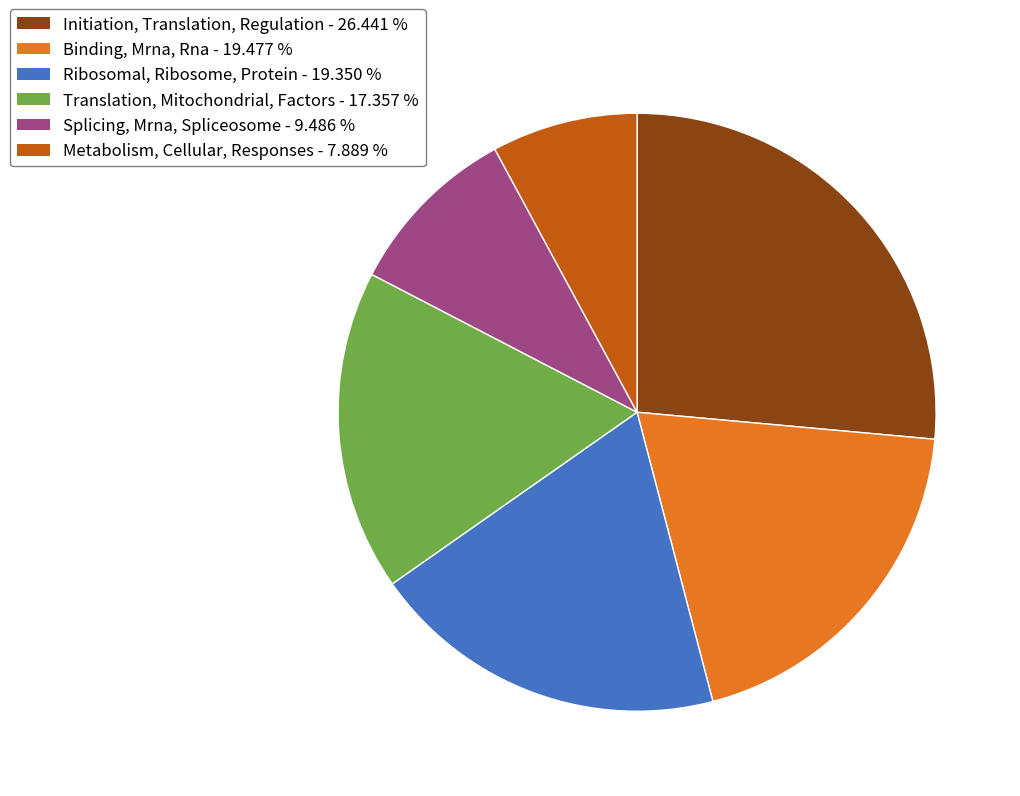

Which slice is the largest?

Initiation, Translation, Regulation